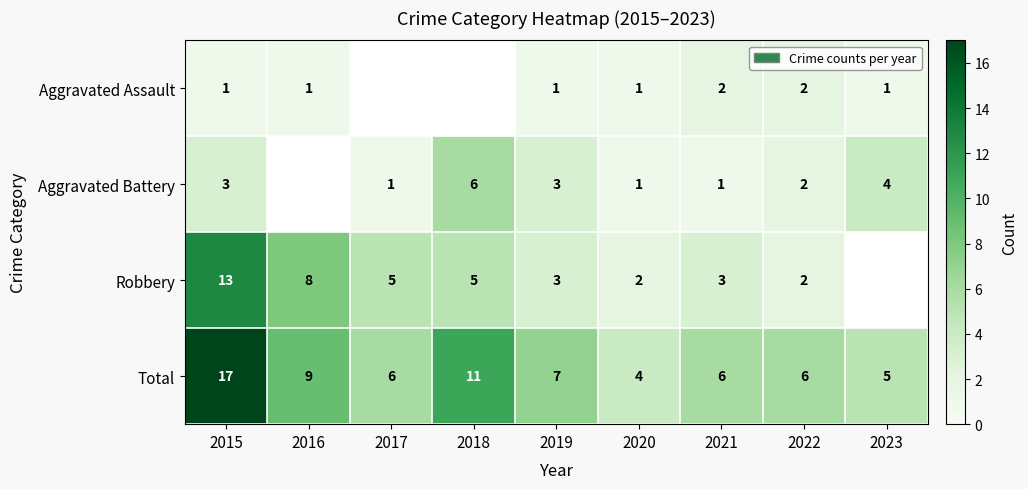

Which has a higher value, 2016 or 2022?

2022